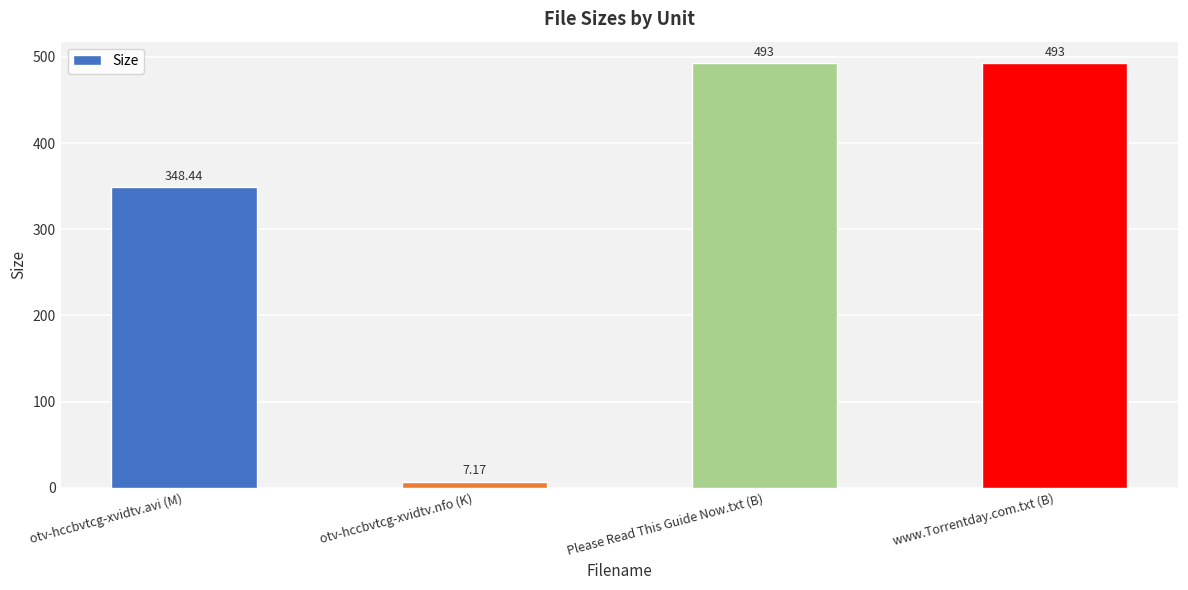

At which label is the value closest to 250?

otv-hccbvtcg-xvidtv.avi (M)